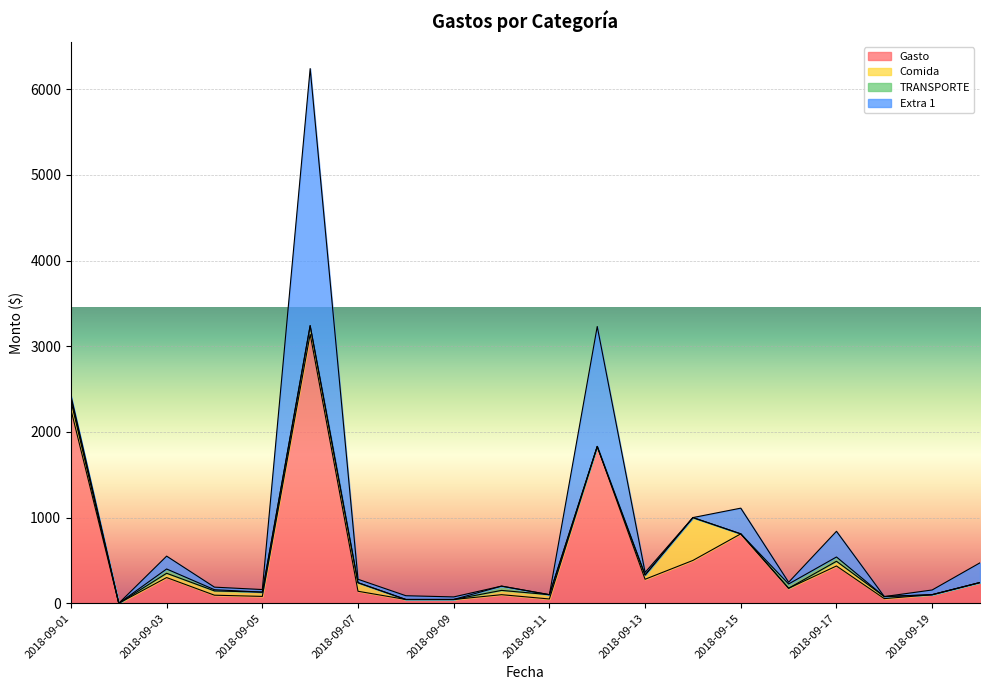

What is the difference between the maximum and minimum values in the TRANSPORTE series?

50